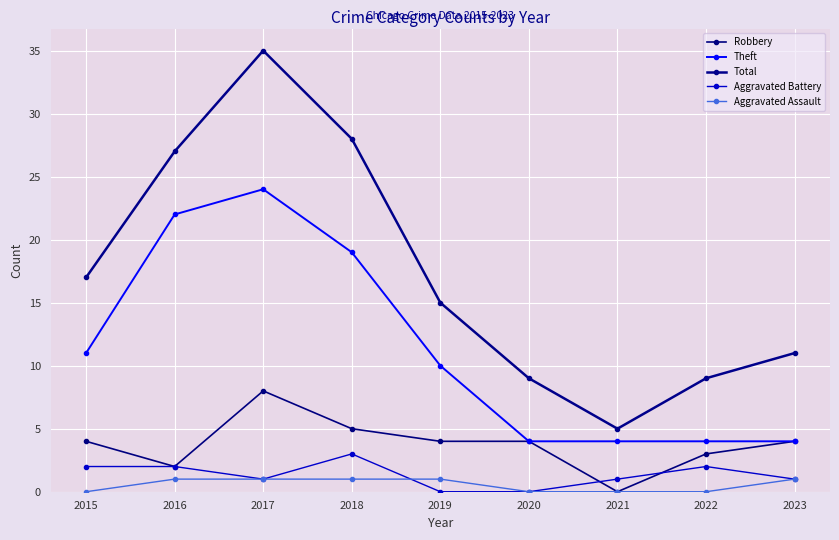

True or false: Robbery and Total cross at least once.

False